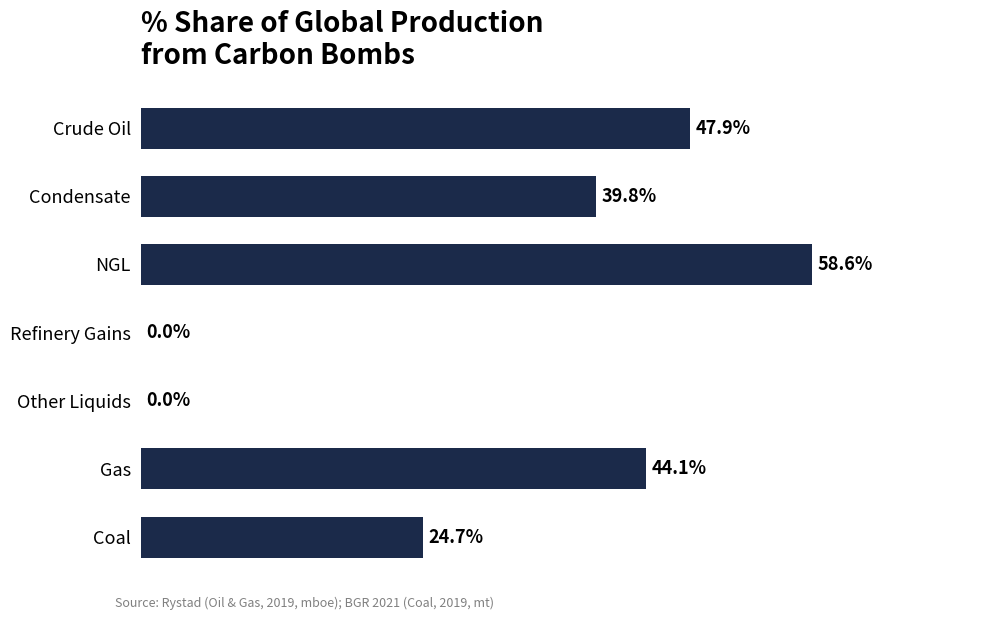

At which category does the chart reach its peak across all series?

NGL